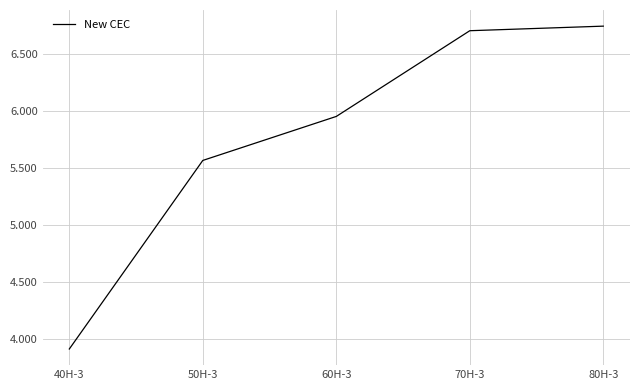

List the labels in order of value, largest first.

80H-3, 70H-3, 60H-3, 50H-3, 40H-3